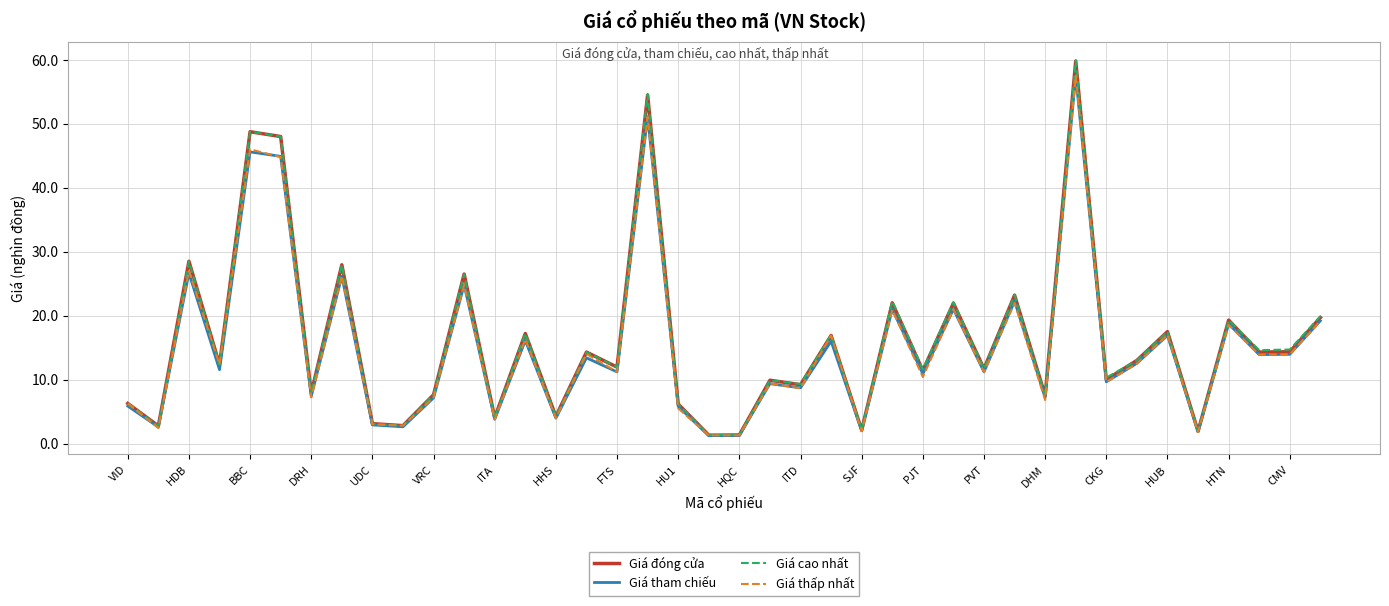

What is the highest value of the Giá tham chiếu series?

57.5